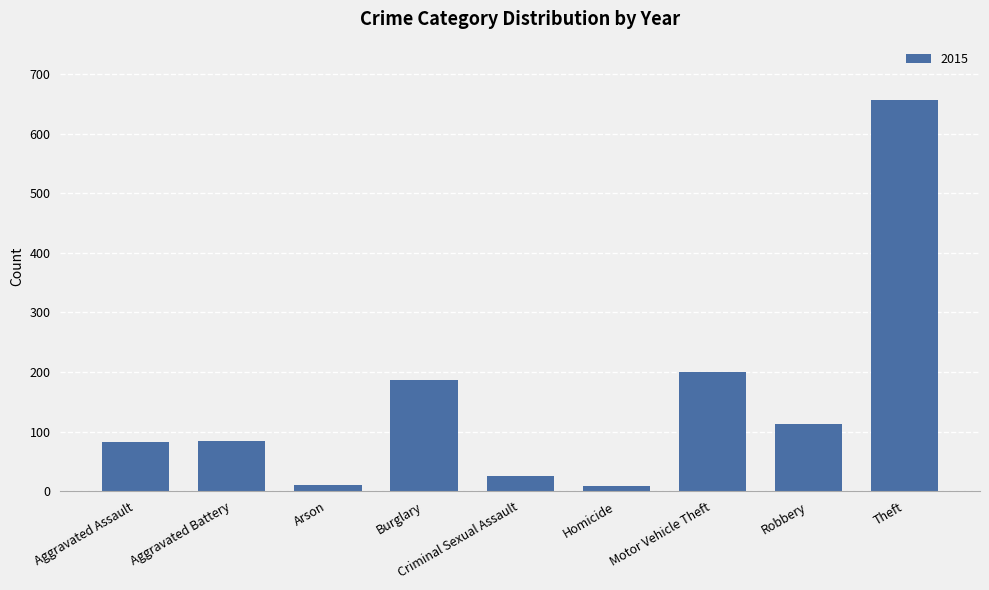

What is the average value?

152